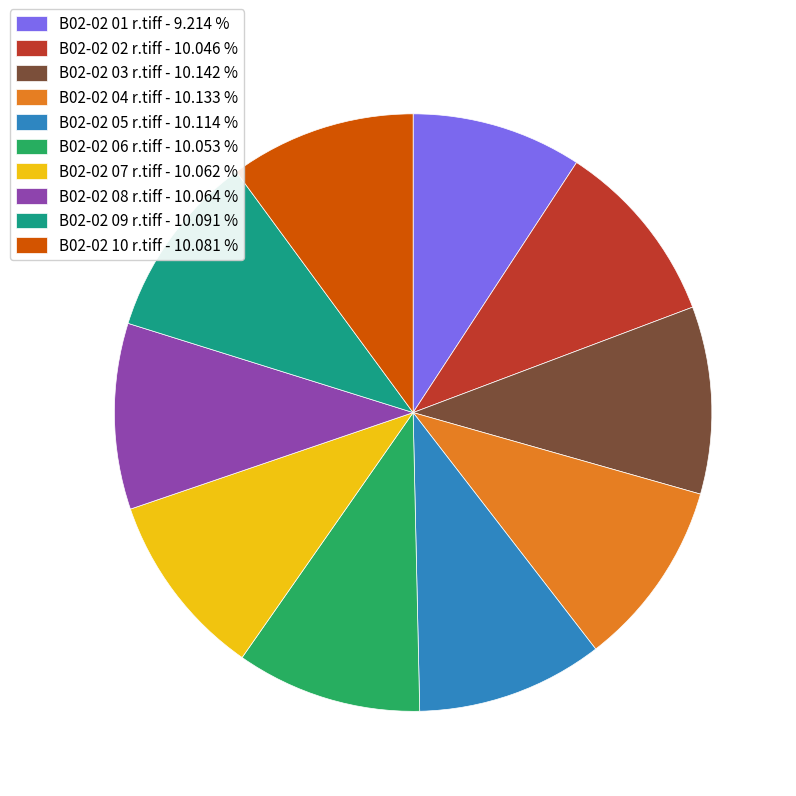

How many slices are in this pie chart?

10